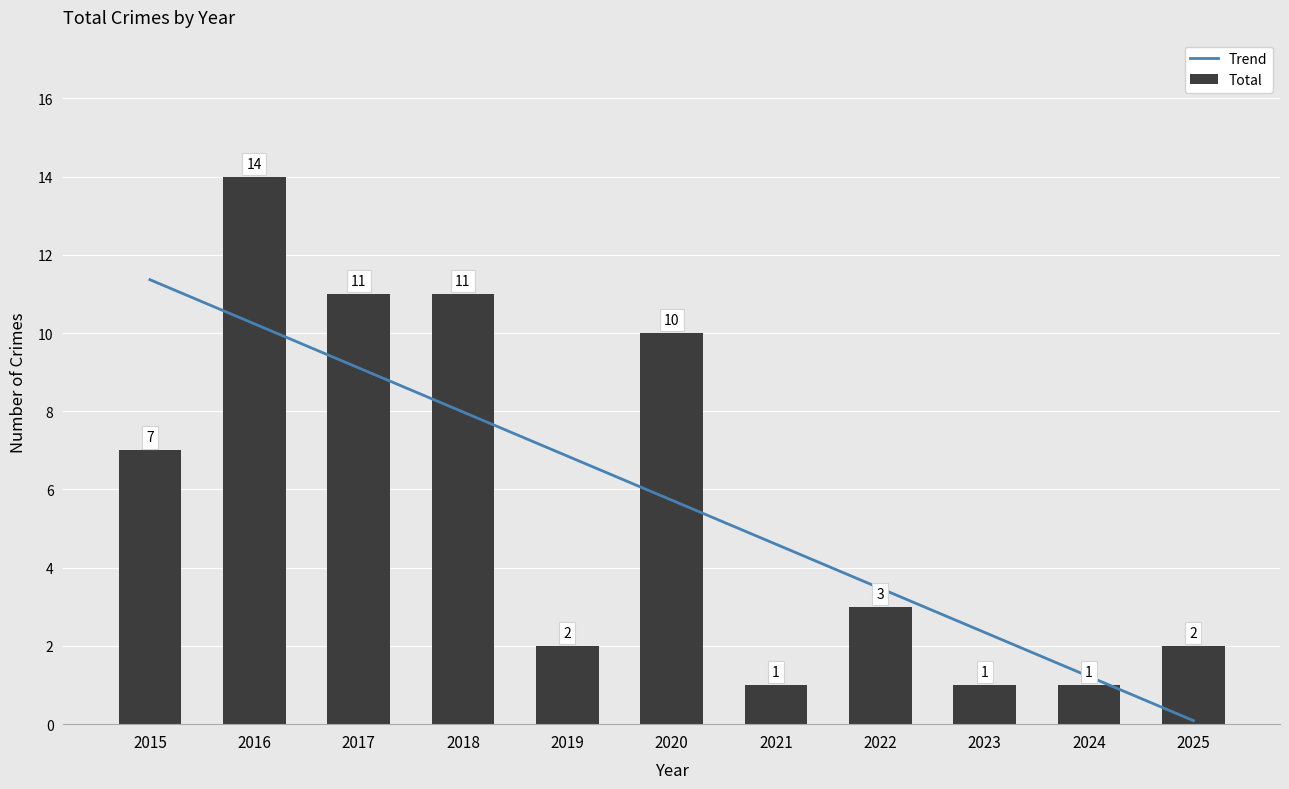

True or false: the data shows 2 at 2025.

True